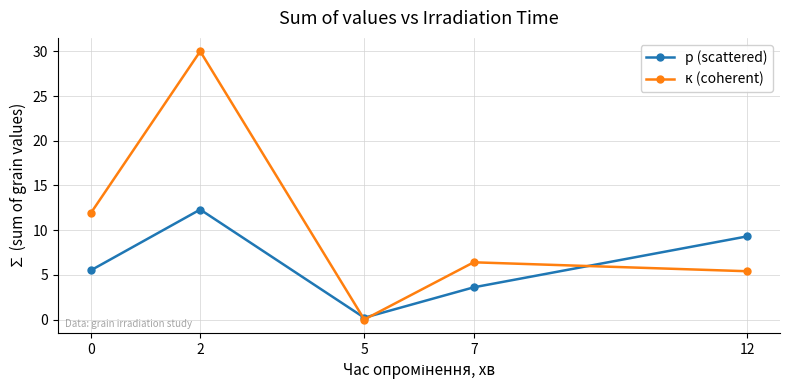

True or false: к (coherent) has more than 0 interior local peaks.

True